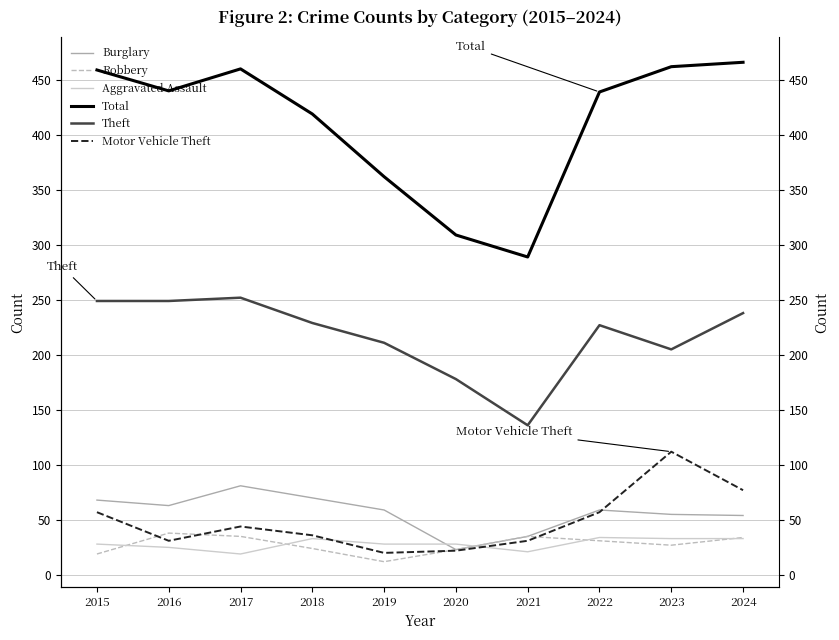

Between which two adjacent categories do Robbery and Motor Vehicle Theft first intersect?

2015 and 2016